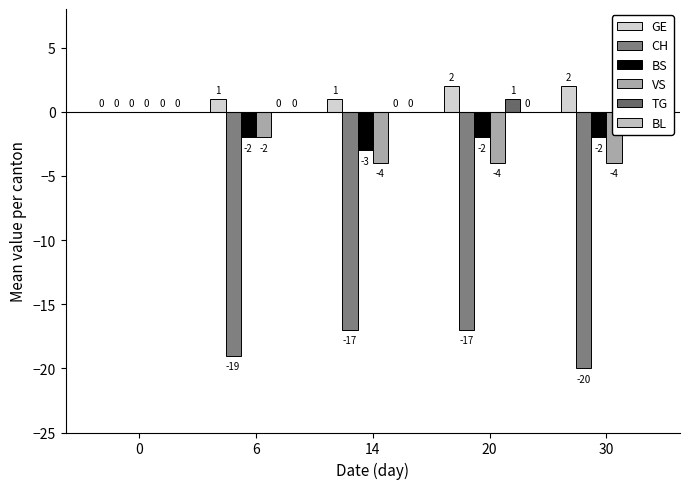

Reading left to right, transcribe all the data shown in this chart.

GE: 0	1	1	2	2
CH: 0	-19	-17	-17	-20
BS: 0	-2	-3	-2	-2
VS: 0	-2	-4	-4	-4
TG: 0	0	0	1	1
BL: 0	0	0	0	0